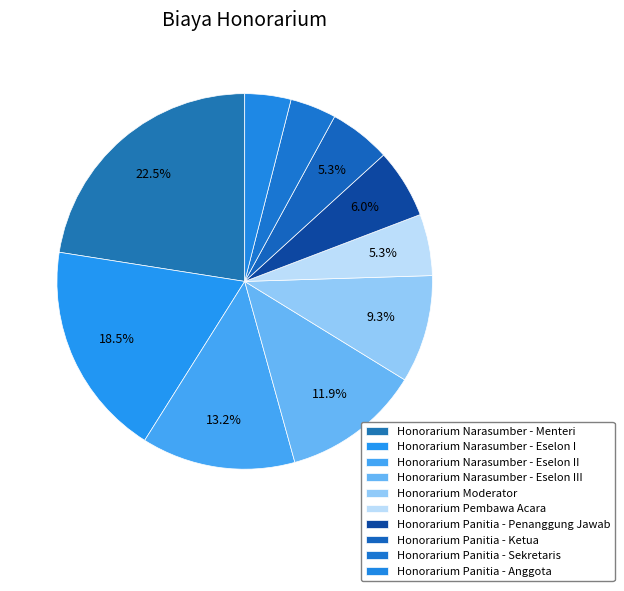

Combined, do Honorarium Narasumber - Eselon II and Honorarium Panitia - Sekretaris account for over 50%?

No